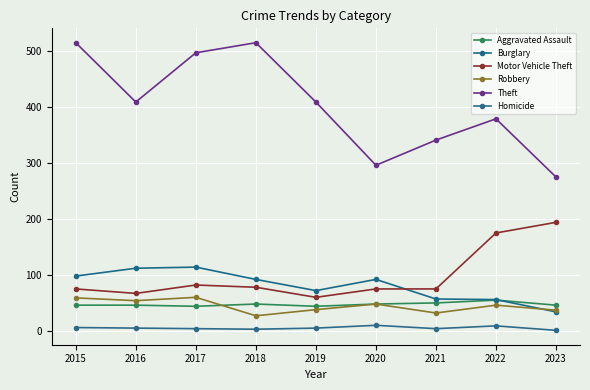

True or false: Robbery and Burglary intersect in this chart.

True